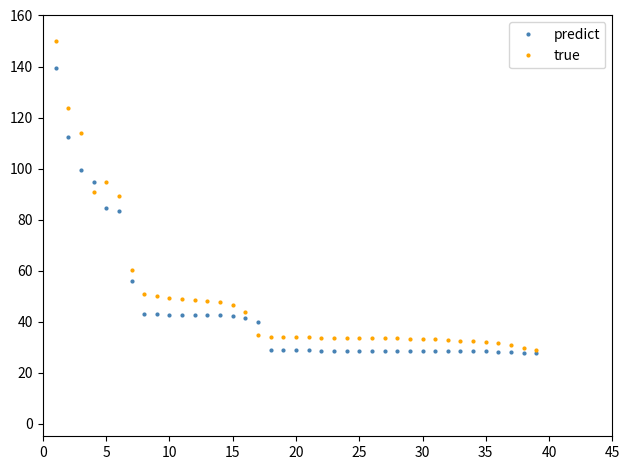

Rank the series by their average value, from lowest to highest.

predict, true